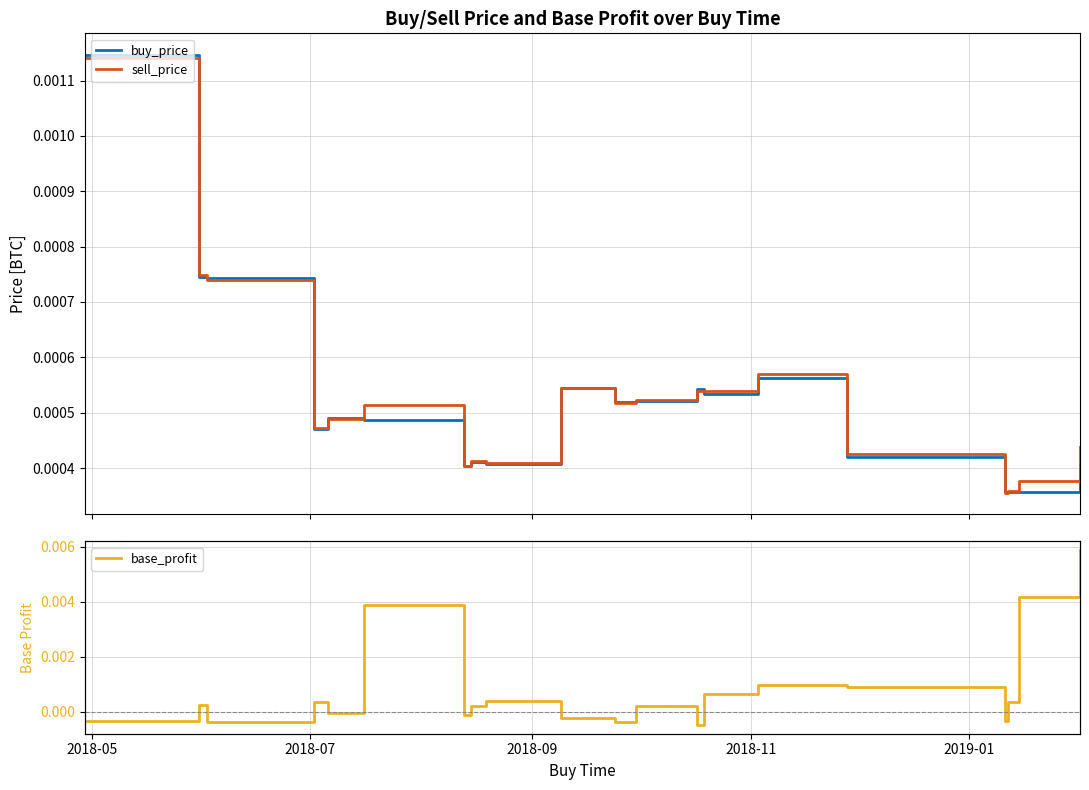

What are all the series names shown in the legend?

buy_price, sell_price, base_profit